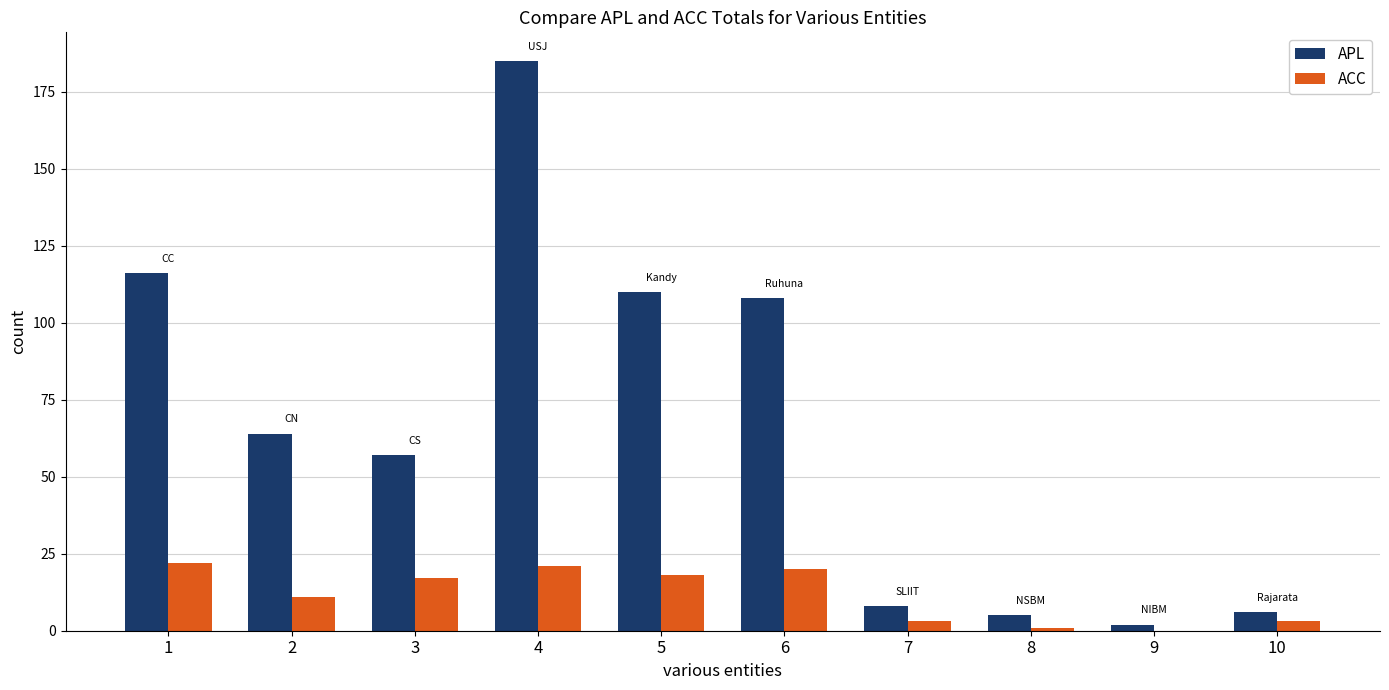

What is the greatest value displayed?

185